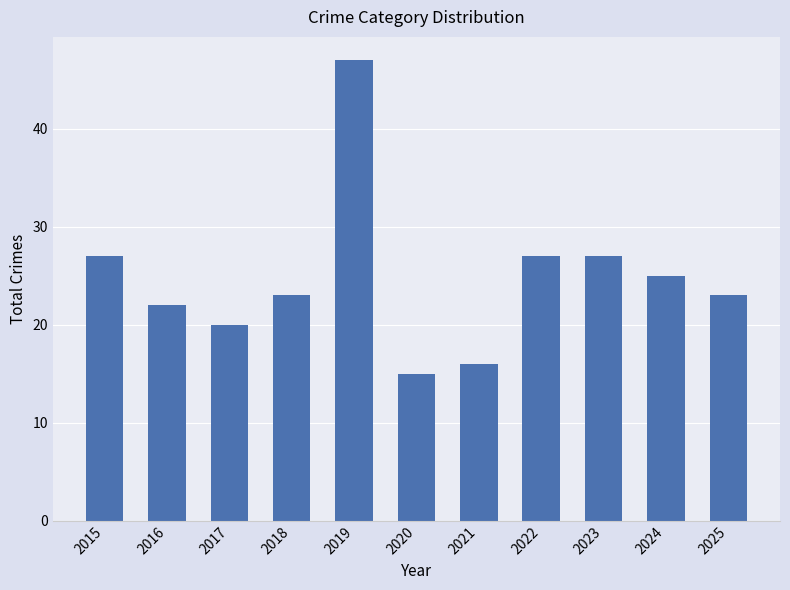

Reading left to right, transcribe all the data shown in this chart.

27	22	20	23	47	15	16	27	27	25	23